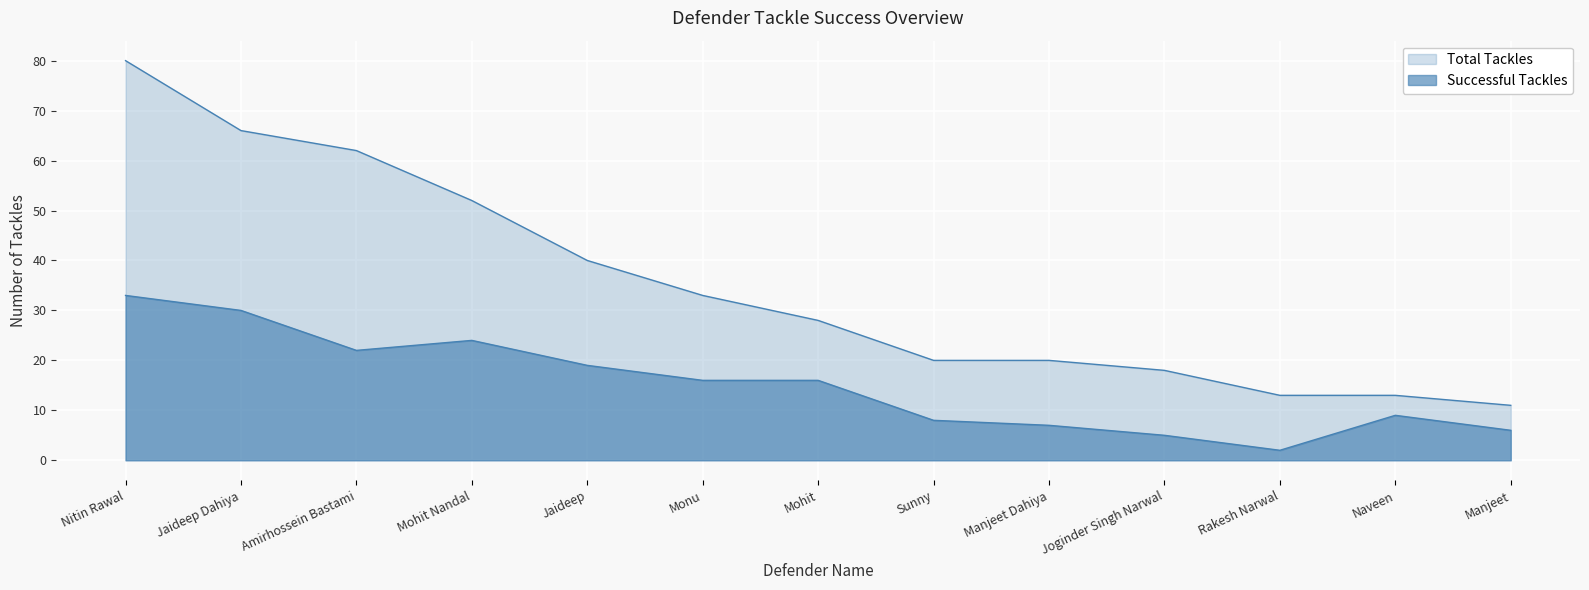

What is the difference between the maximum and minimum values in the Total Tackles series?

69